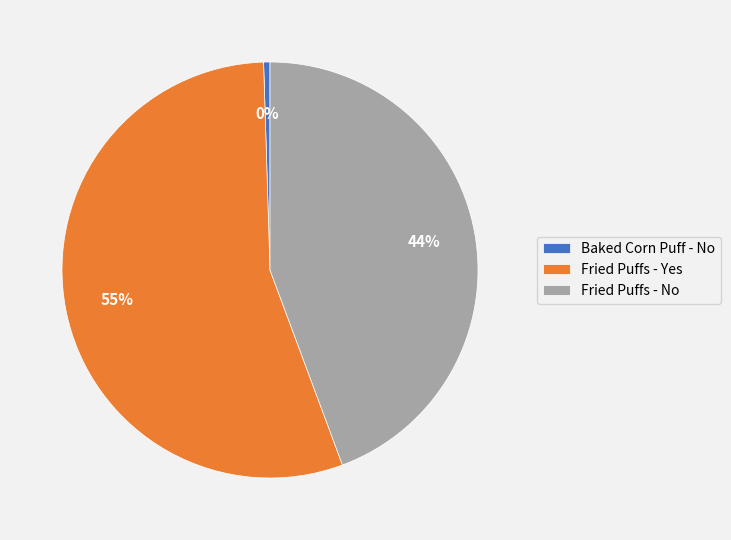

Is the sum of Baked Corn Puff - No and Fried Puffs - Yes greater than half?

Yes